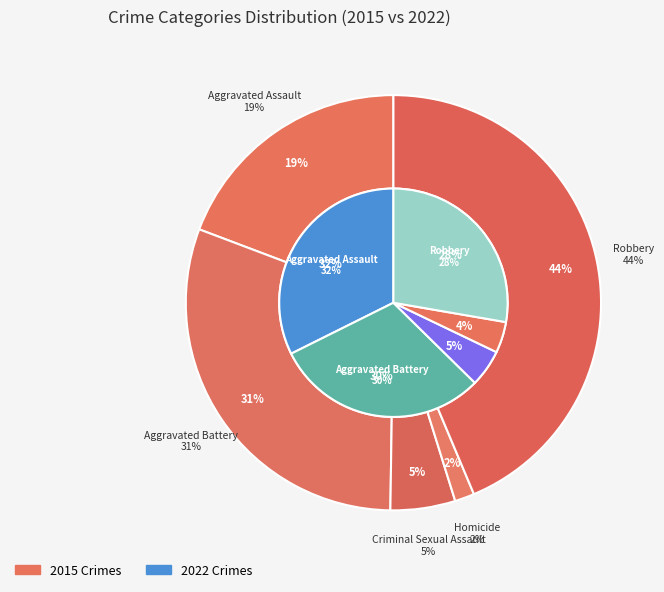

Which series changed the most between Aggravated Battery and Robbery?

2015